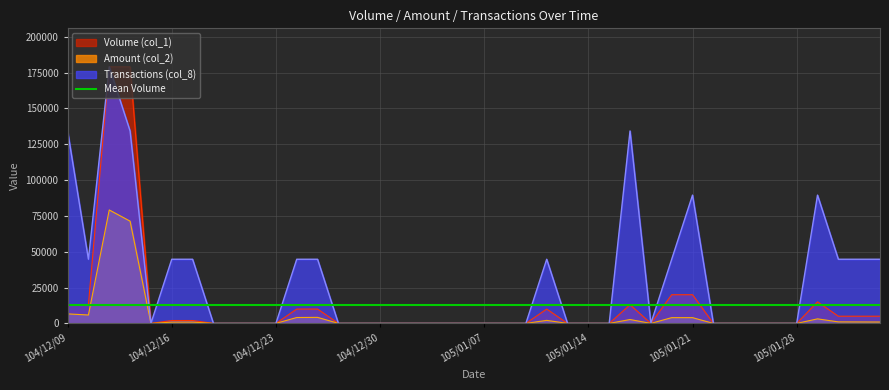

Does the chart display data point markers on the line(s)?

No